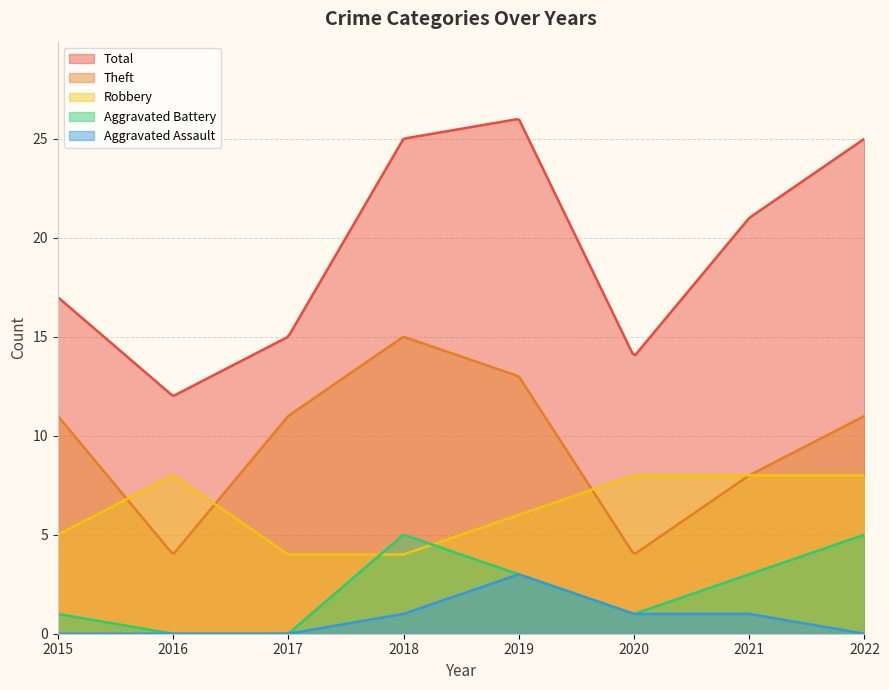

What are all the series names shown in the legend?

Total, Theft, Robbery, Aggravated Battery, Aggravated Assault